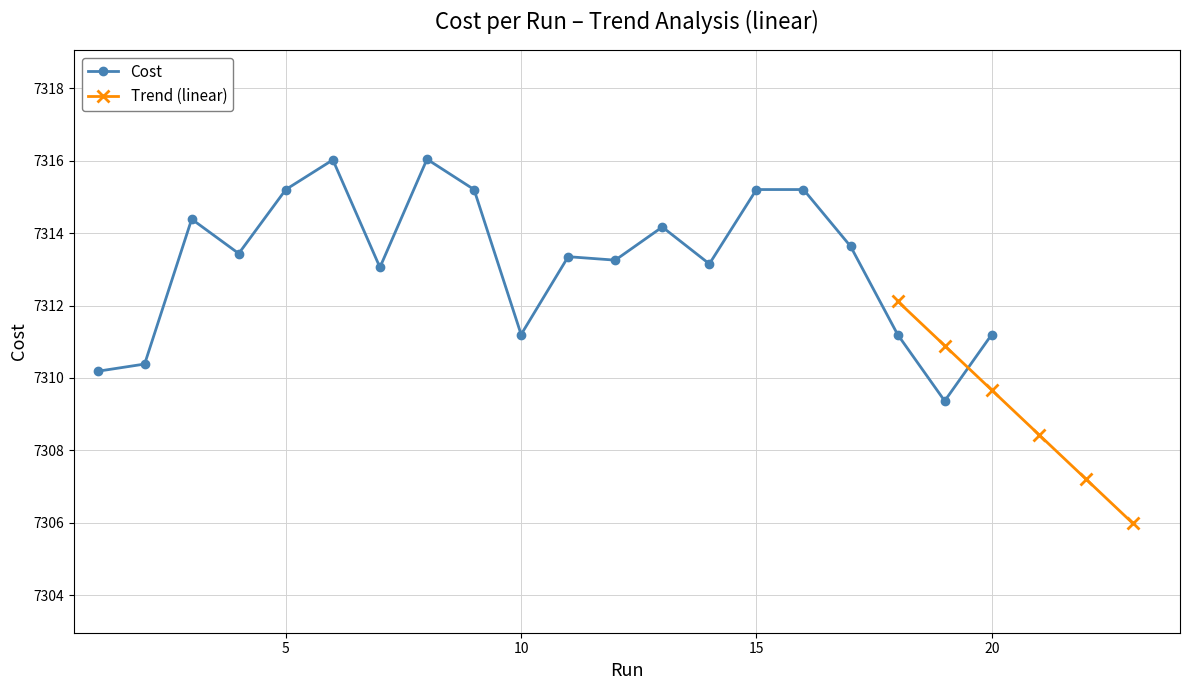

At which category does the data reach its first local valley?

4